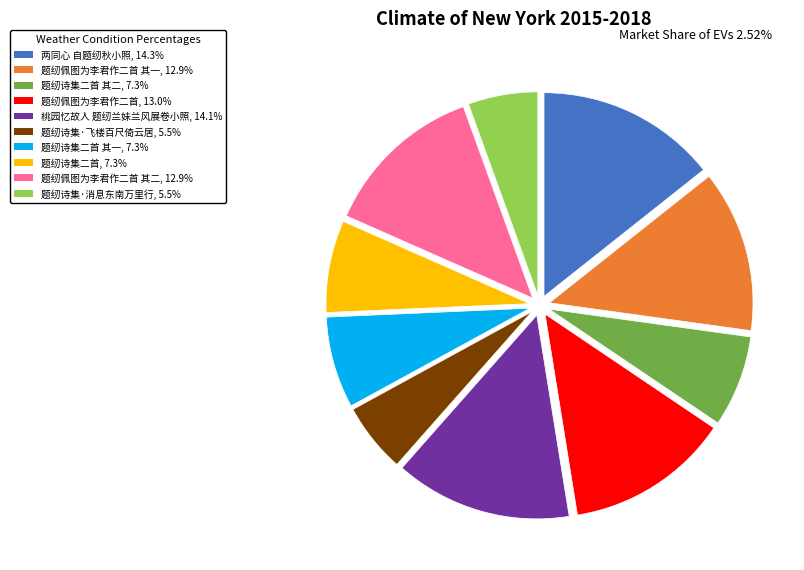

Is there a majority slice in this chart?

No